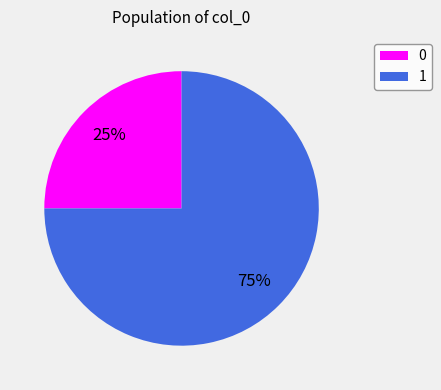

What is the majority slice?

1